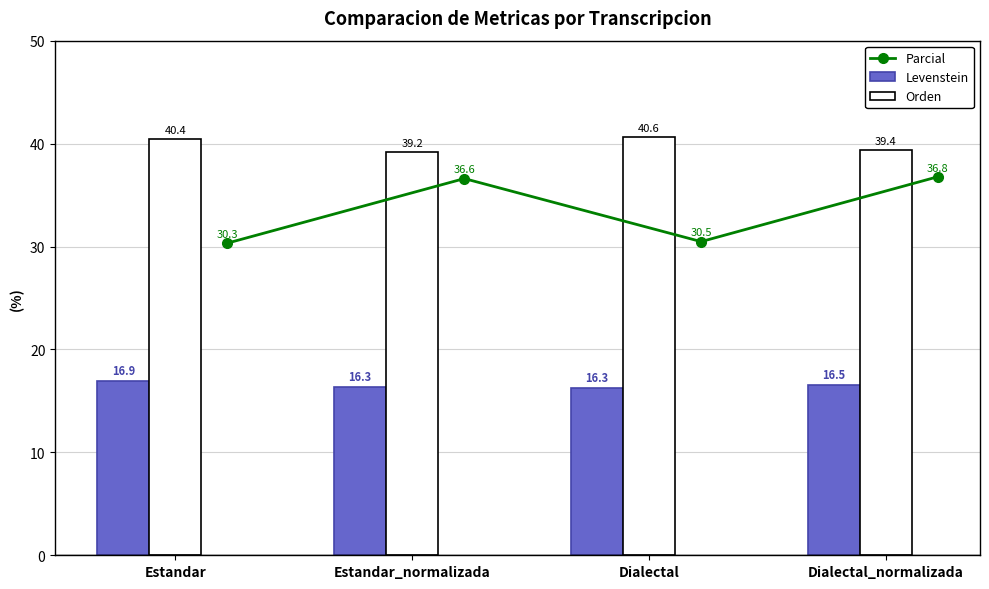

Which category has the lowest value in the Levenstein series?

Dialectal